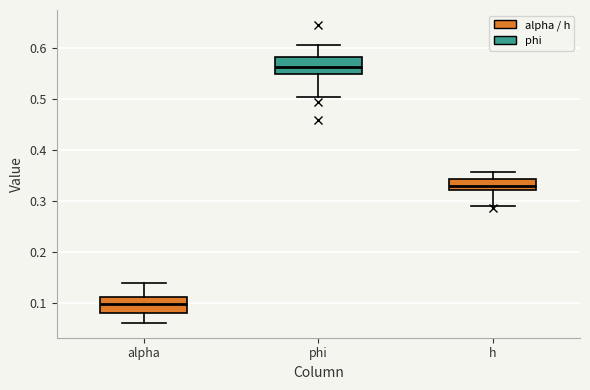

Reading left to right, read every box against the y-axis: the position of its median line, the range the box covers, and the ends of its whiskers. The values are not printed on the chart, so give them approximately, as read against the axis.

alpha: median 0.10, box 0.08 to 0.11, whiskers 0.06 to 0.14
phi: median 0.56, box 0.55 to 0.58, whiskers 0.50 to 0.61
h: median 0.33, box 0.32 to 0.34, whiskers 0.29 to 0.36